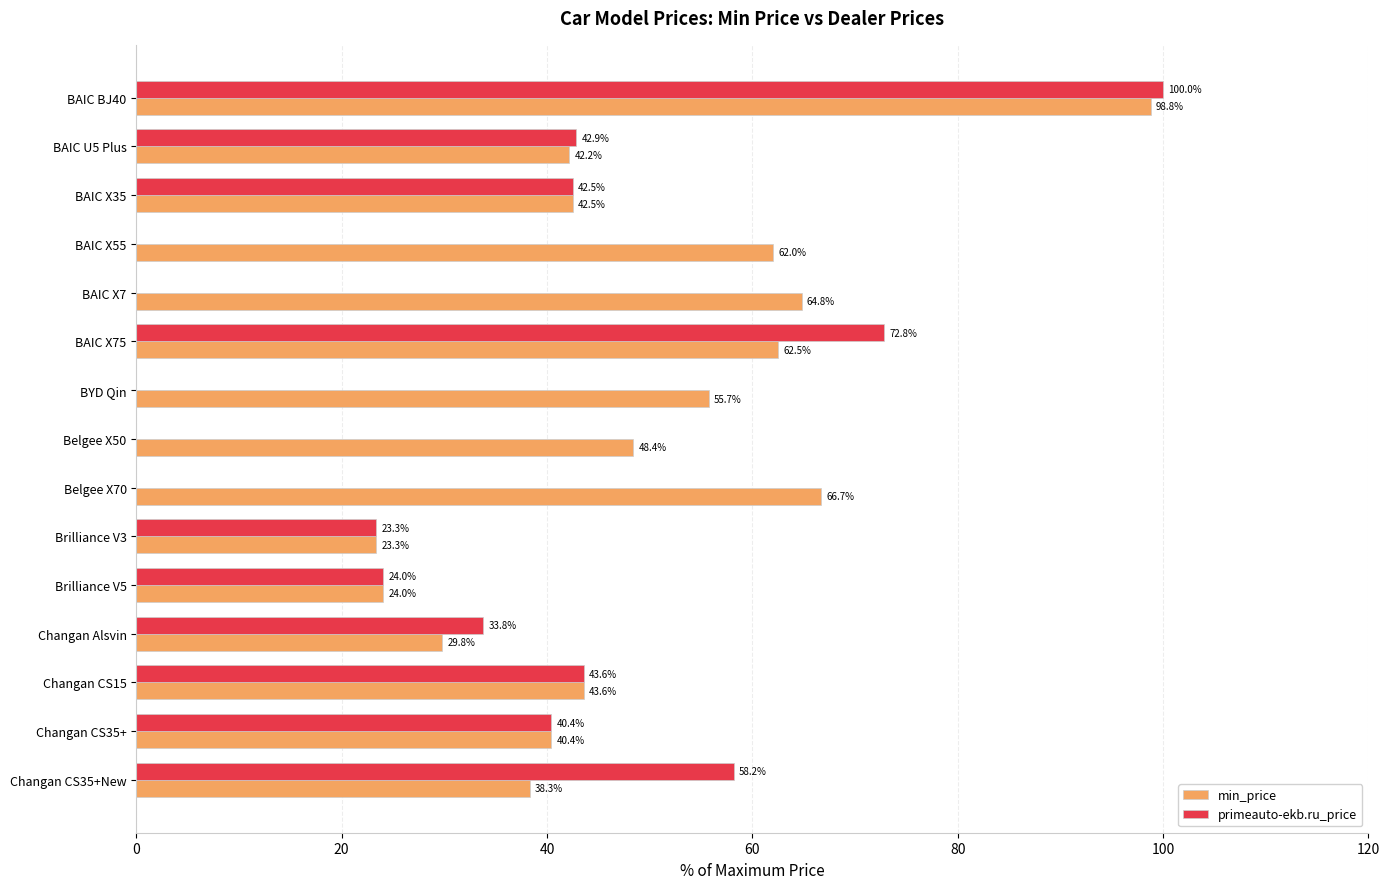

Which category has the highest value in the primeauto-ekb.ru_price series?

BAIC BJ40